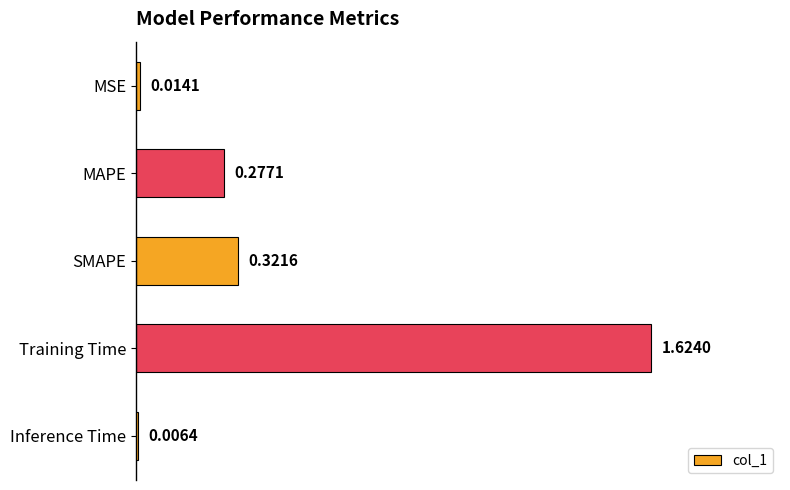

Count the number of data series in this chart.

1